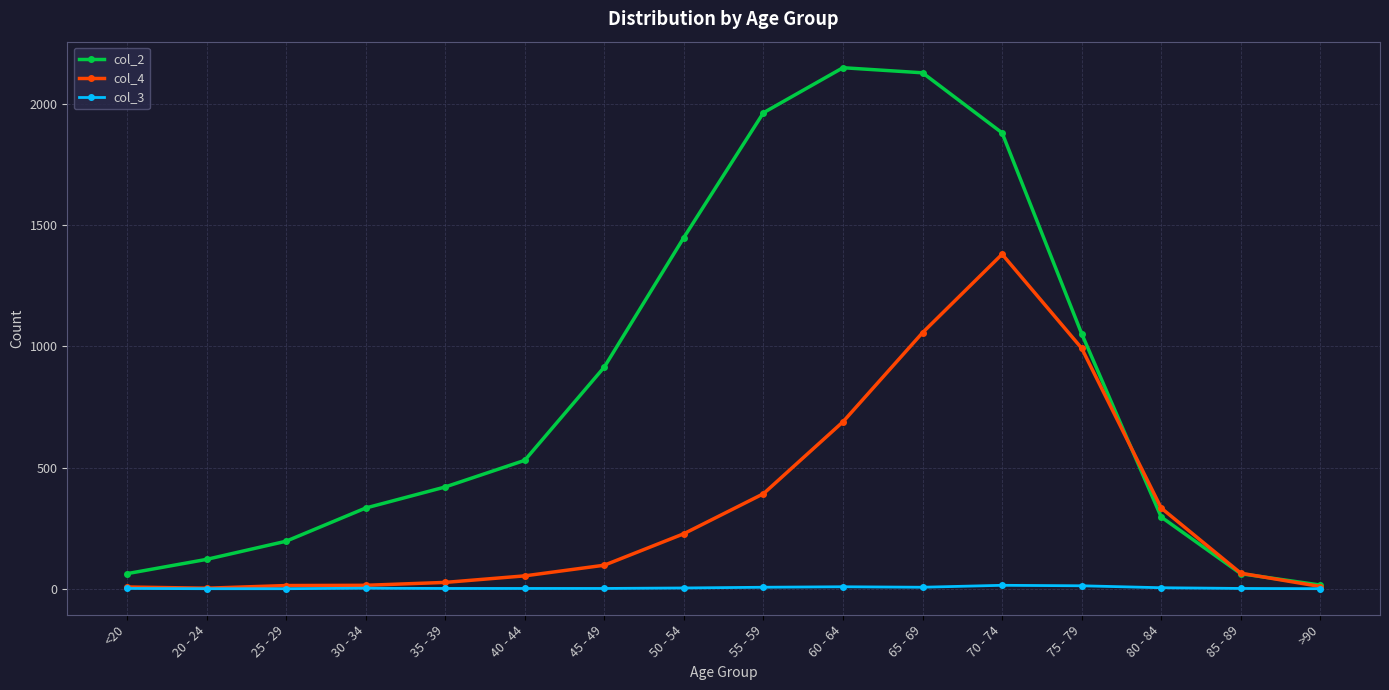

True or false: col_2 has more than 0 interior local peaks.

True